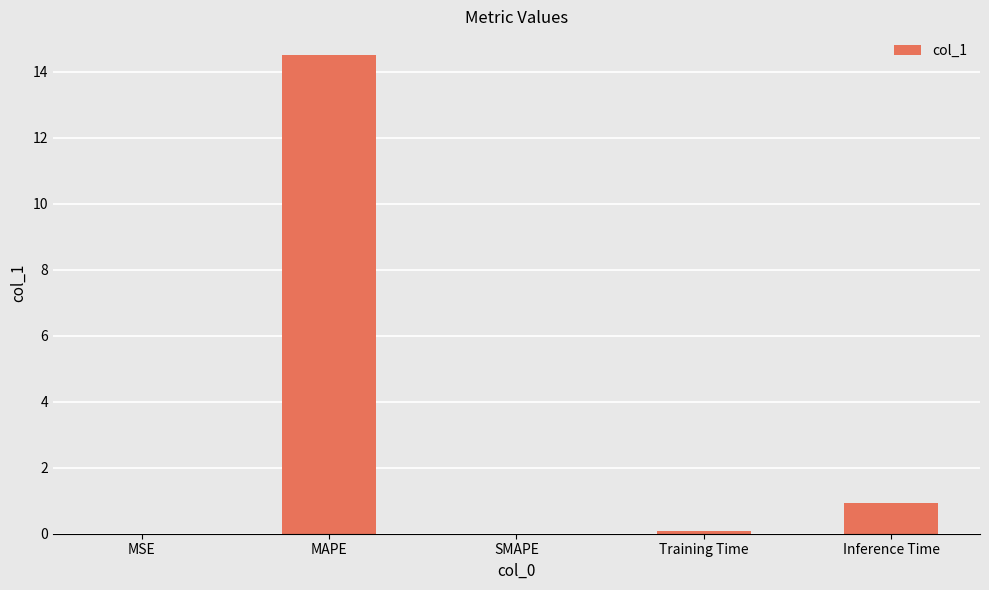

Count the number of data series in this chart.

1